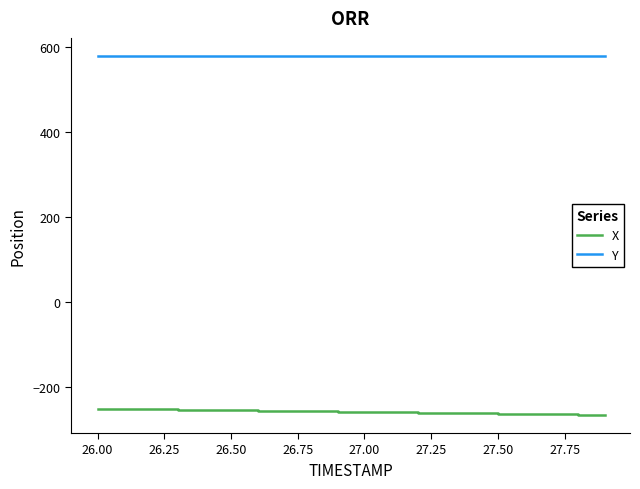

What is the maximum value for Y?

579.1